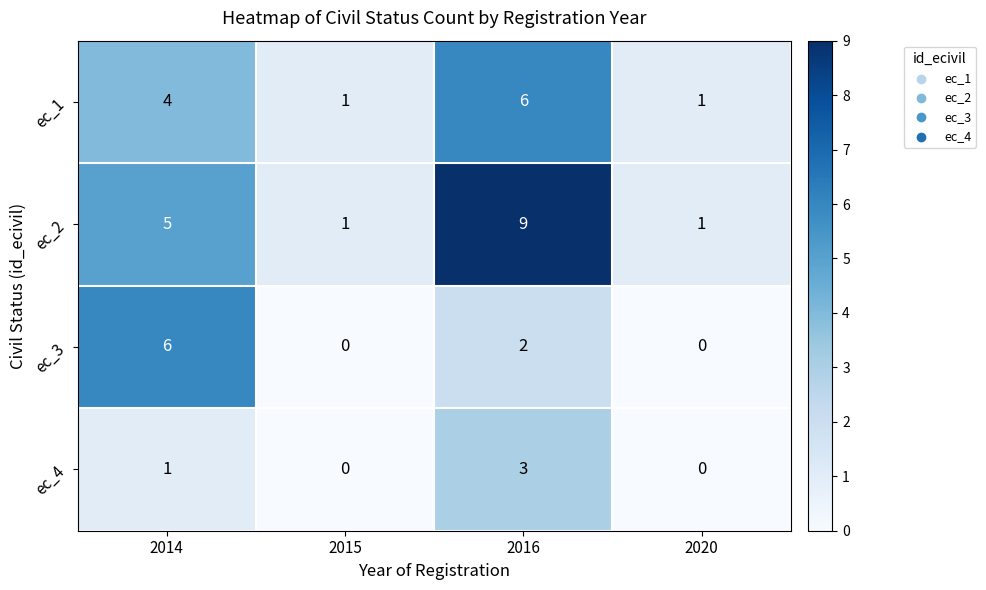

Reading left to right, extract all data points from this chart.

ec_1: 2014=4	2015=1	2016=6	2020=1
ec_2: 2014=5	2015=1	2016=9	2020=1
ec_3: 2014=6	2015=0	2016=2	2020=0
ec_4: 2014=1	2015=0	2016=3	2020=0